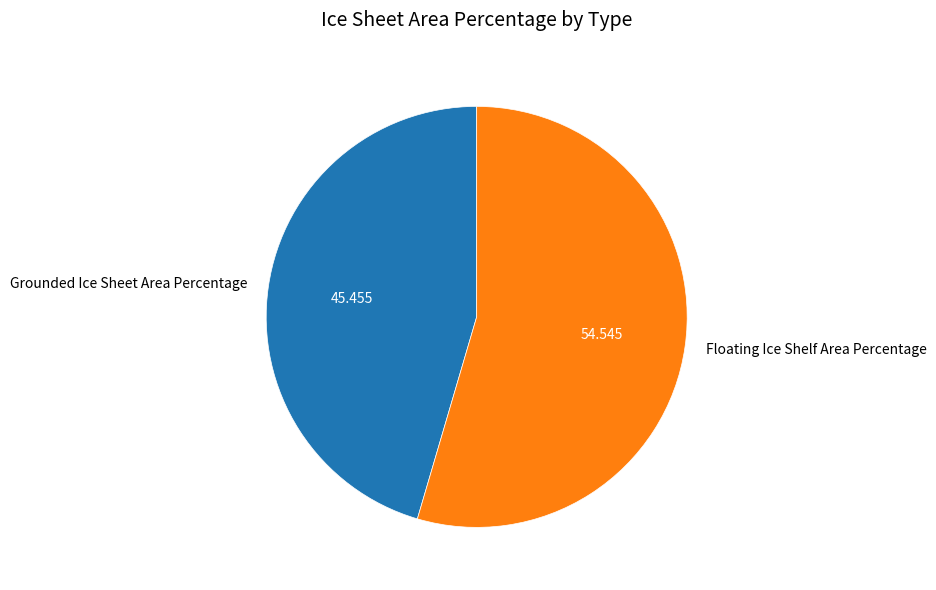

Rank the categories by value from highest to lowest.

Floating Ice Shelf Area Percentage, Grounded Ice Sheet Area Percentage